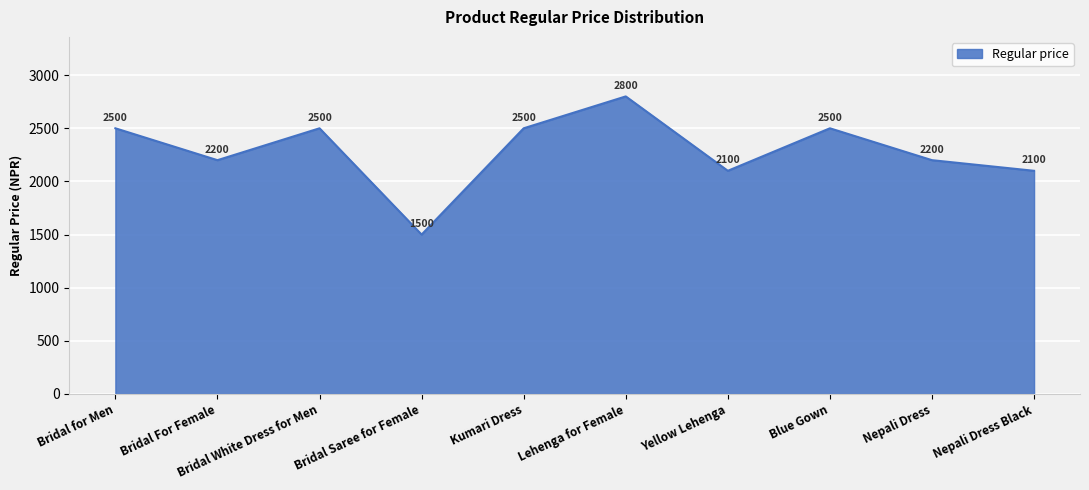

Reading left to right, what are all the values shown in this chart?

Bridal for Men=2500	Bridal For Female=2200	Bridal White Dress for Men=2500	Bridal Saree for Female=1500	Kumari Dress=2500	Lehenga for Female=2800	Yellow Lehenga=2100	Blue Gown=2500	Nepali Dress=2200	Nepali Dress Black=2100